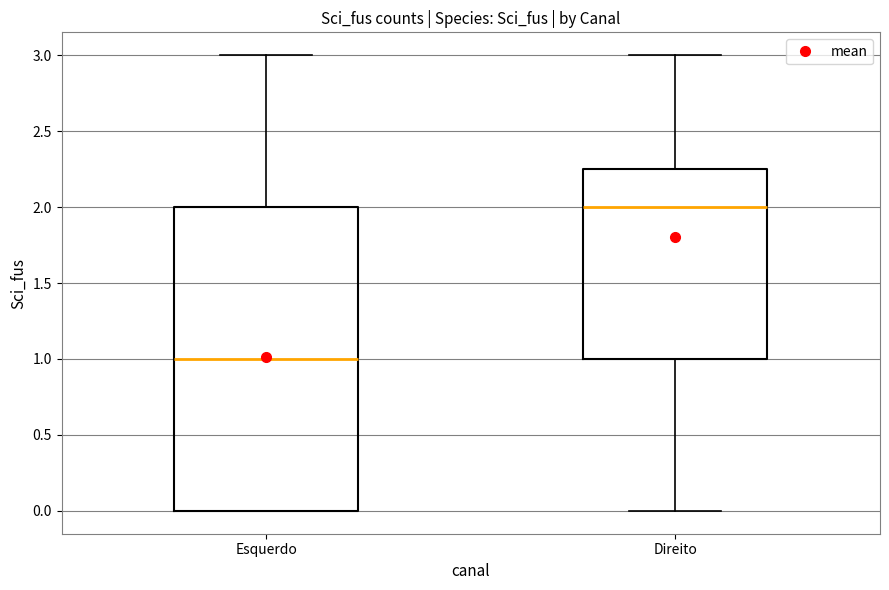

Which box is the tallest, from its lower edge to its upper edge?

Esquerdo